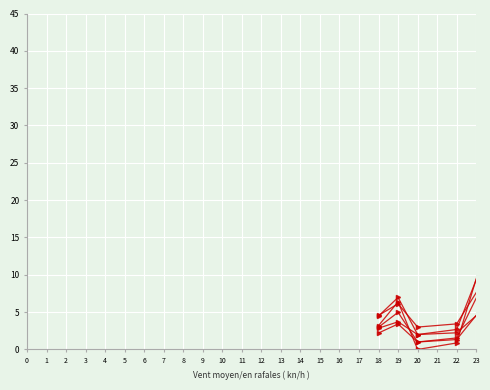

Which has a higher value, 12 or 2?

12